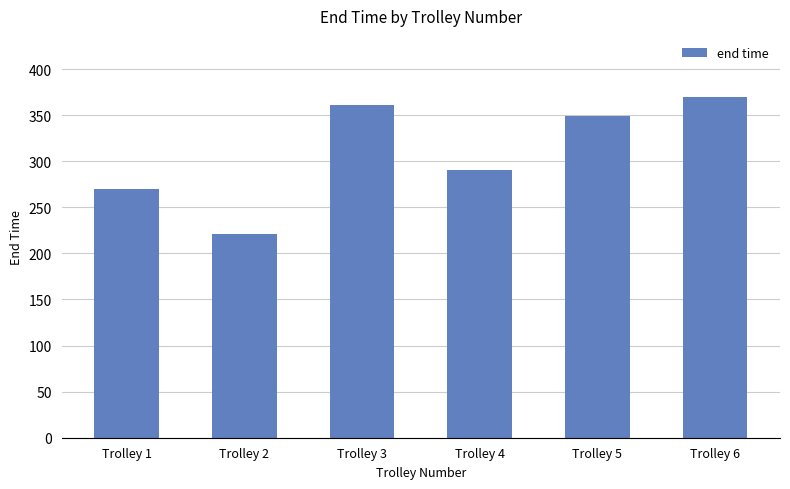

True or false: the data shows 290.6 at Trolley 4.

True